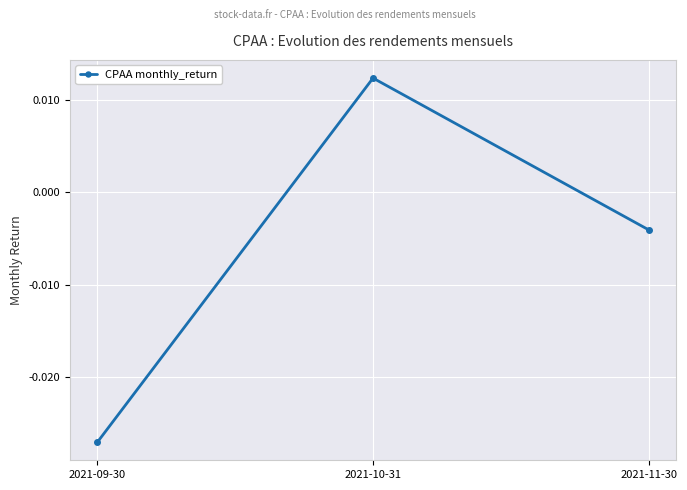

How many values exceed 0?

1